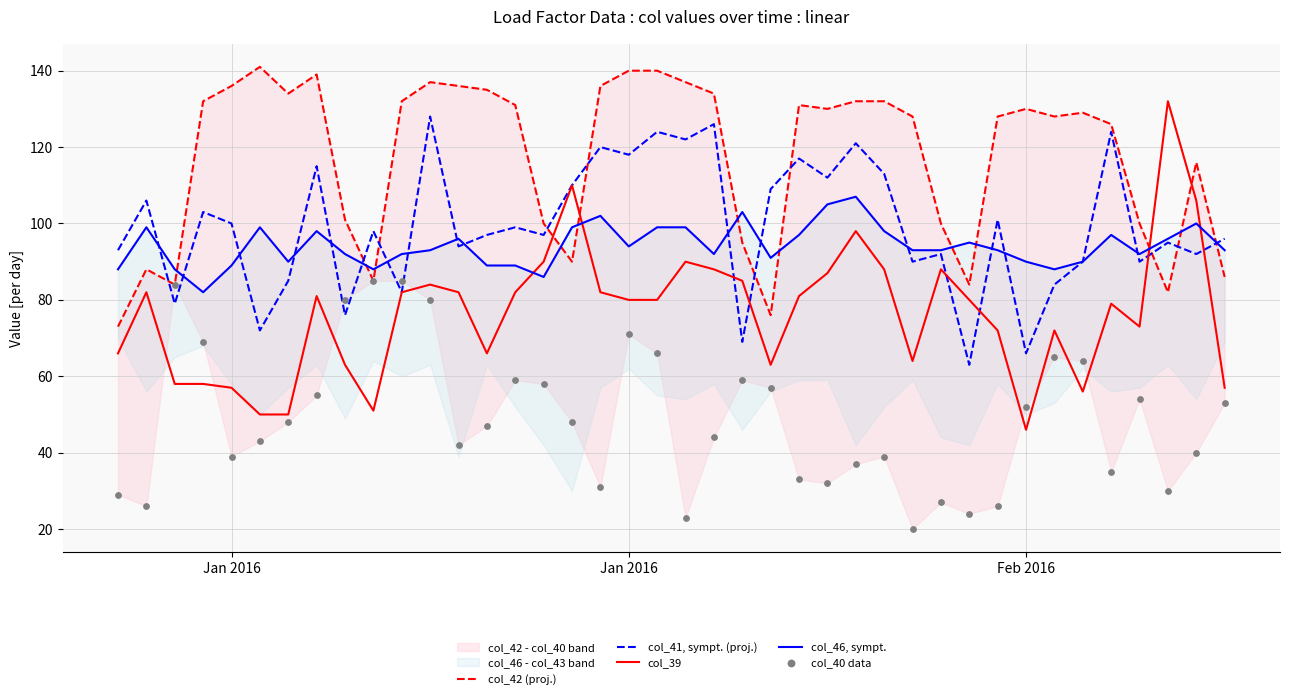

Which series has the widest spread of Y values?

col_39